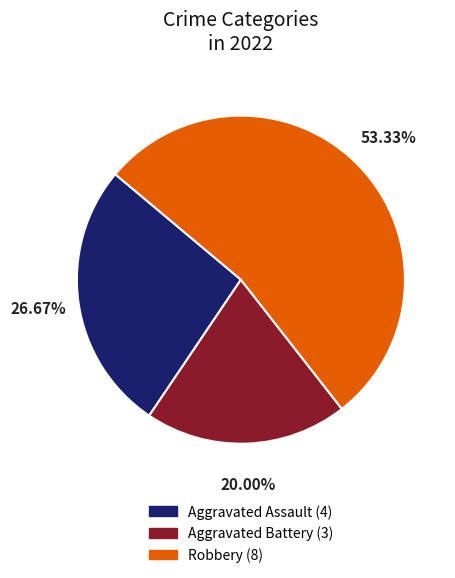

Is there any slice that represents more than half of the pie?

Yes